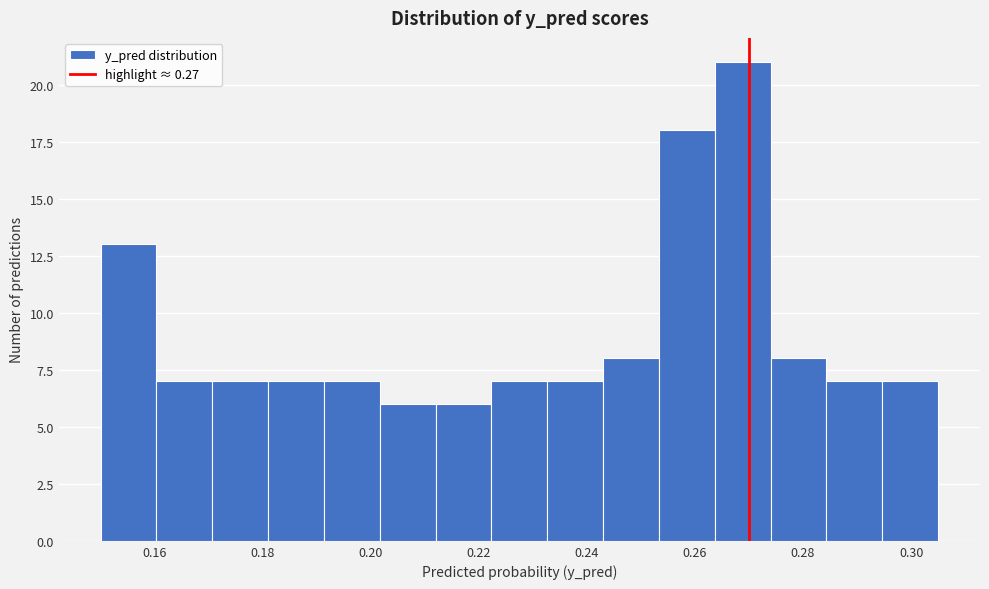

Reading left to right, list every bar in this chart as the range it spans on the x-axis followed by its height. Neither the bar edges nor the heights are printed on the chart, so give them approximately, as read against the axes.

0.150 to 0.160: 13
0.160 to 0.170: 7
0.170 to 0.182: 7
0.182 to 0.192: 7
0.192 to 0.202: 7
0.202 to 0.212: 6
0.212 to 0.222: 6
0.222 to 0.232: 7
0.232 to 0.244: 7
0.244 to 0.254: 8
0.254 to 0.264: 18
0.264 to 0.274: 21
0.274 to 0.284: 8
0.284 to 0.294: 7
0.294 to 0.306: 7